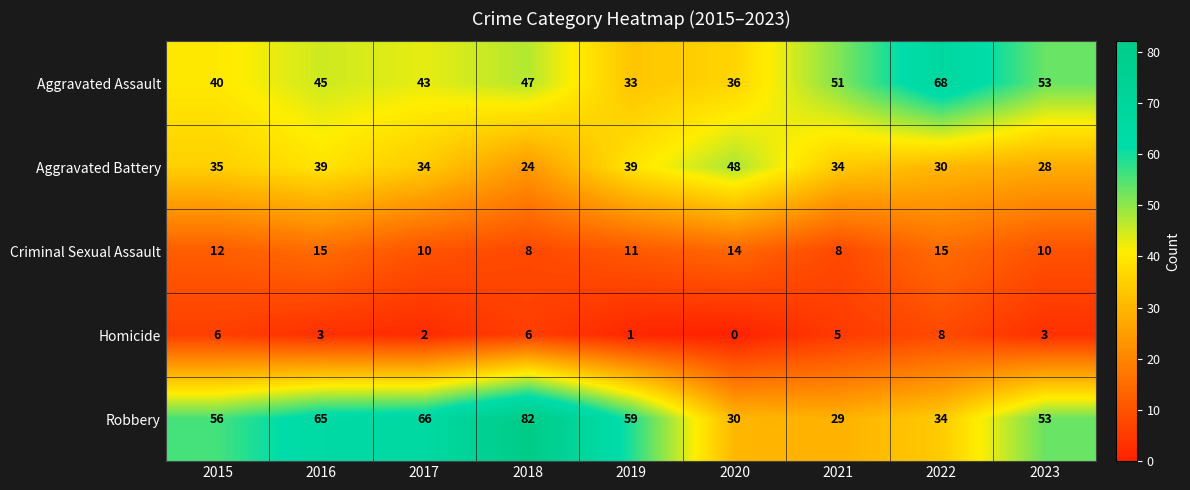

Which series has the largest range (max minus min)?

Robbery